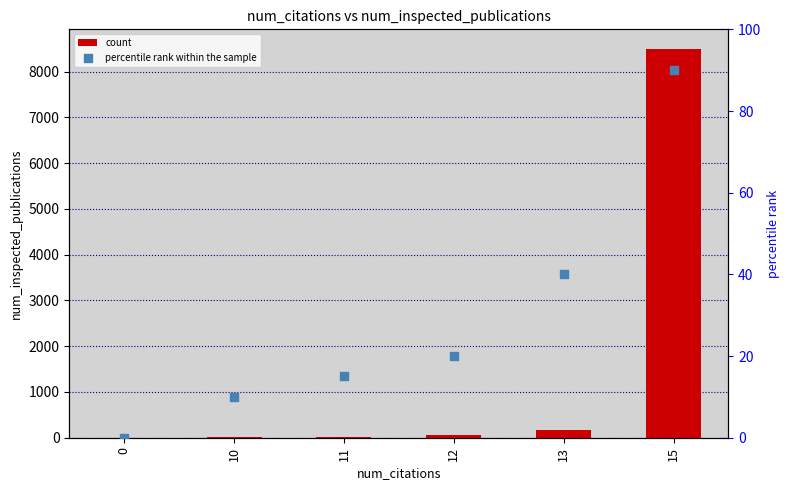

Is the value of count at 15 greater than the value of percentile rank within the sample at 13?

Yes